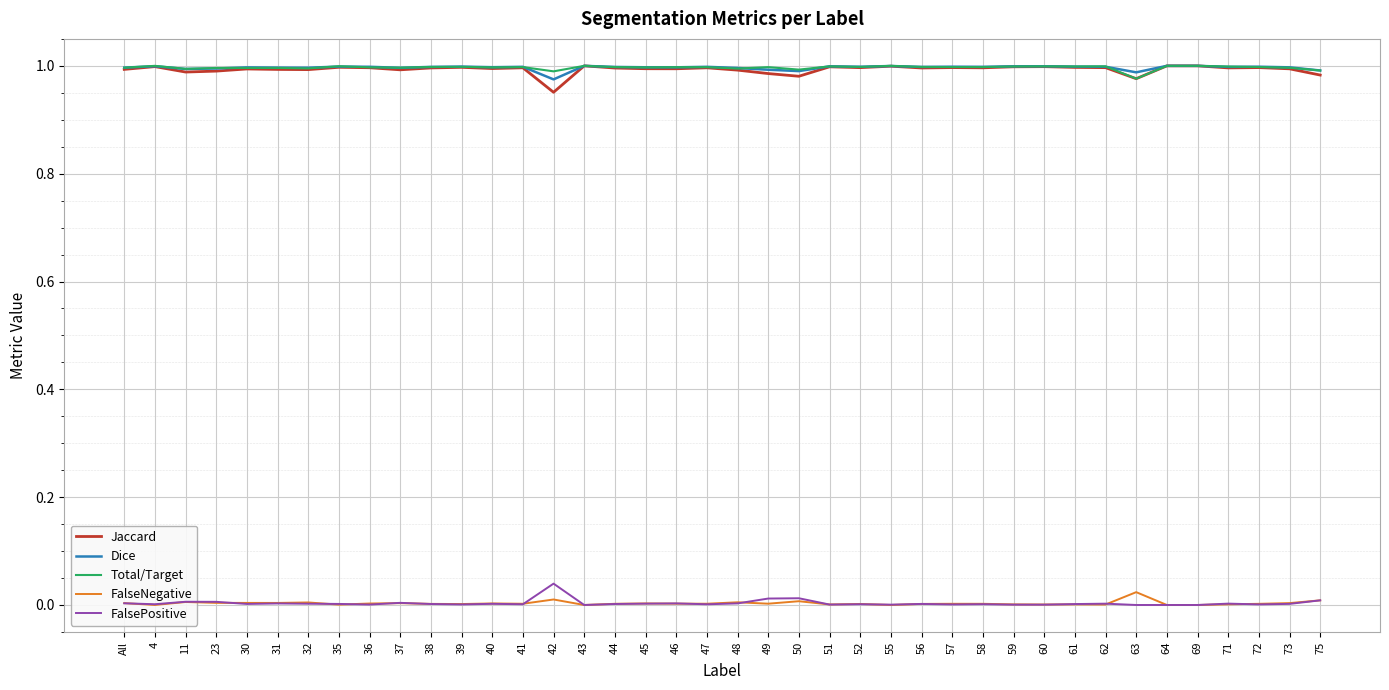

True or false: Jaccard and FalsePositive cross at least once.

False